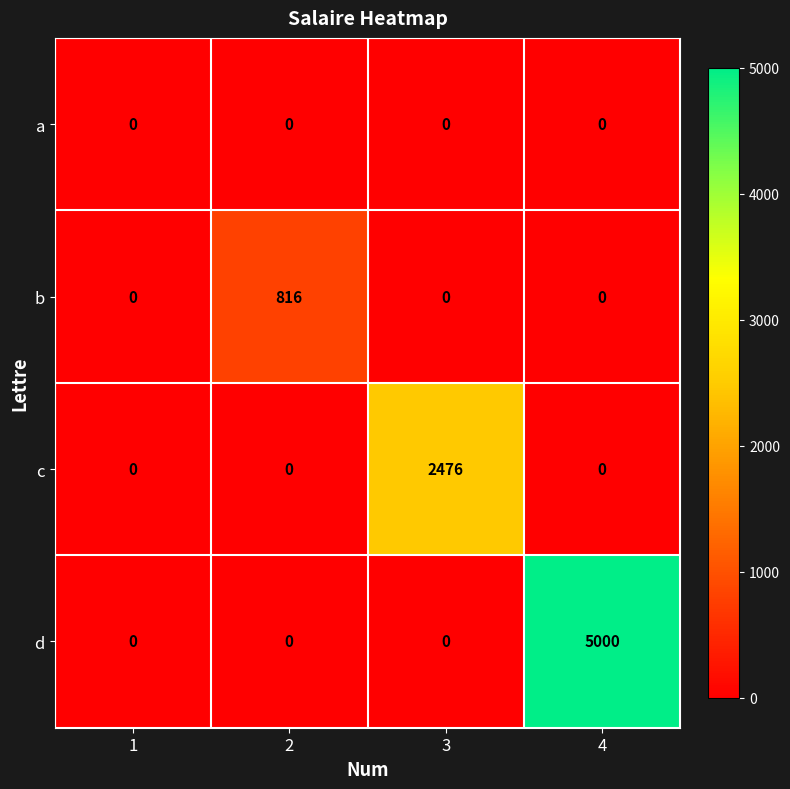

The value of b at 1 is 0. True or false?

True